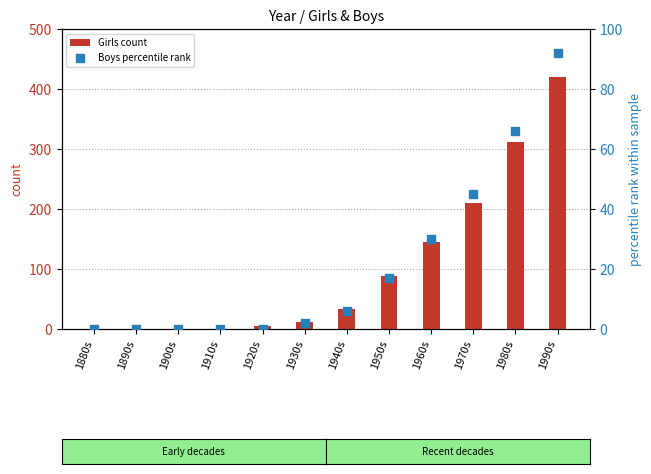

Which series has the widest spread of Y values?

Girls count